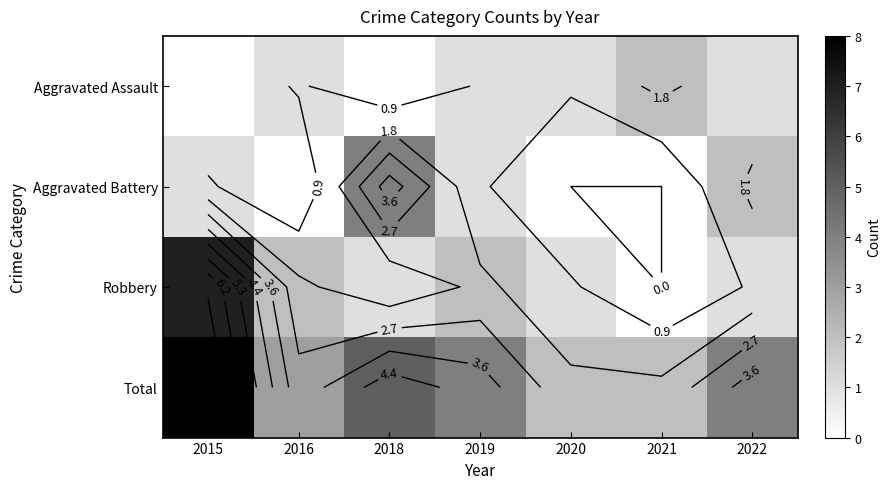

At which label does Aggravated Assault reach its minimum?

2015